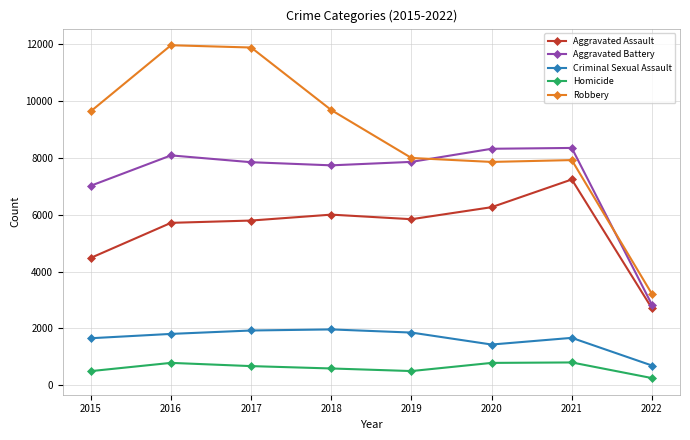

How many data points in Aggravated Assault are less than 5840?

4